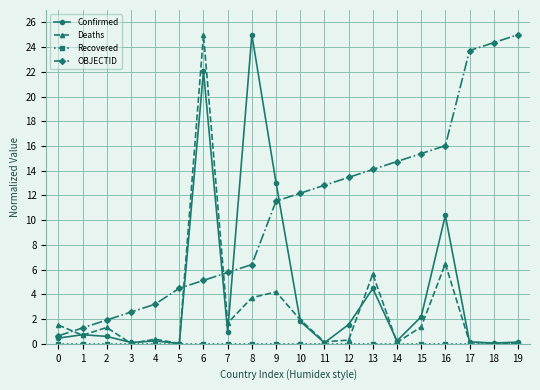

What is the difference between the highest and lowest values at 11?

12.8